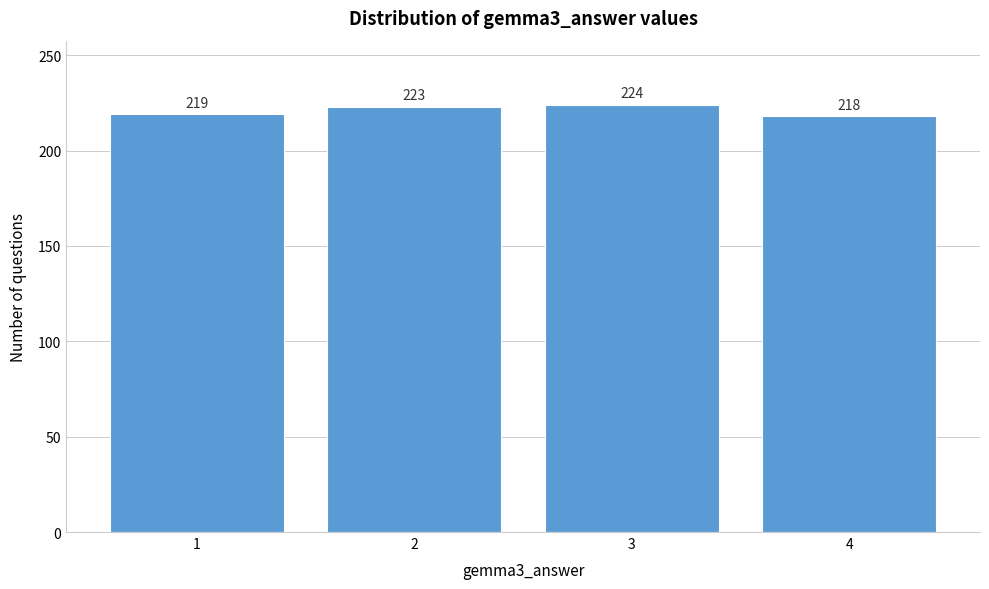

Reading right to left, list all the values displayed in this chart.

218	224	223	219